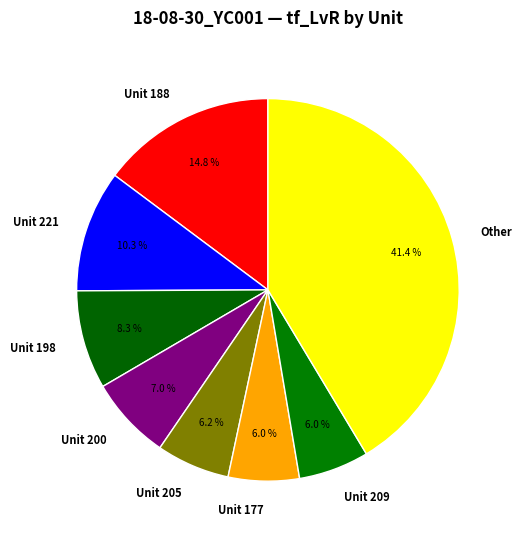

Combined, what portion of the pie is Unit 205 and Unit 200?

13.2%